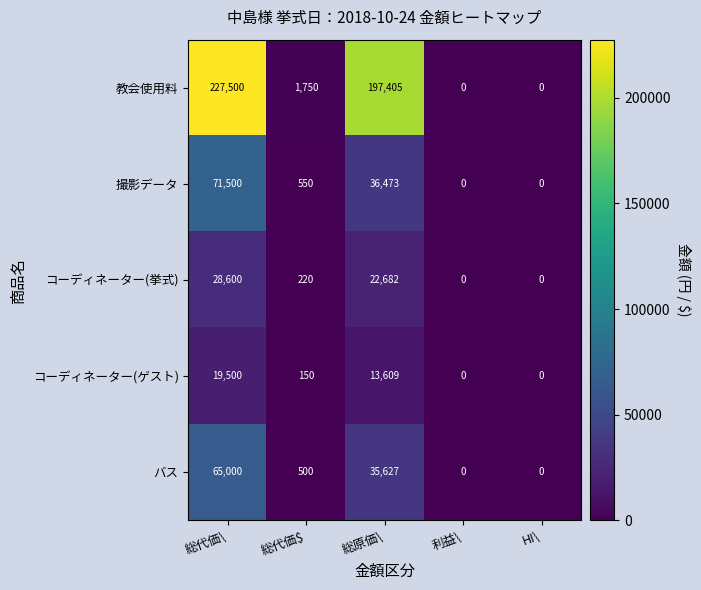

List the series in order of their peak value, lowest first.

コーディネーター(ゲスト), コーディネーター(挙式), バス, 撮影データ, 教会使用料